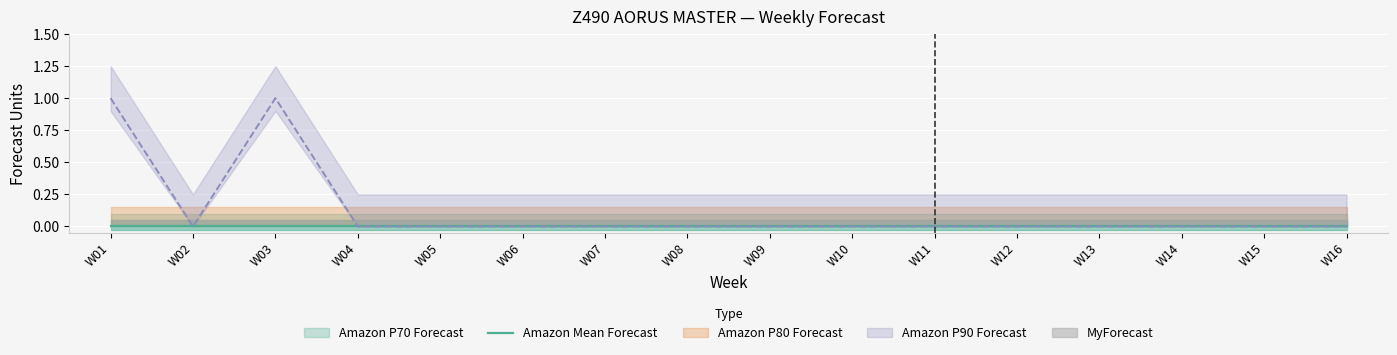

True or false: Amazon P80 Forecast has more than 2 points higher than both neighbors.

False